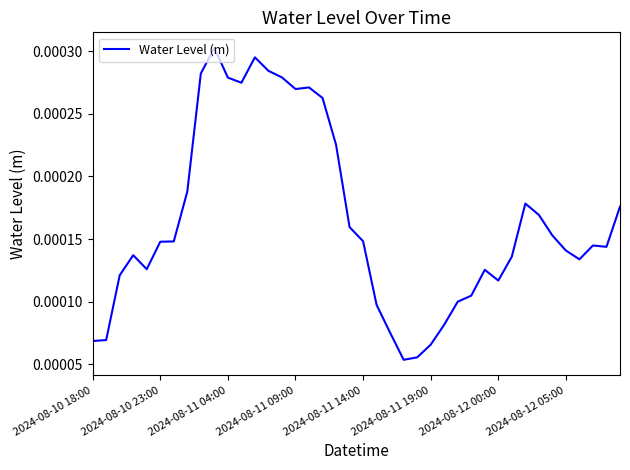

Is this an area chart (filled region under the line)?

No